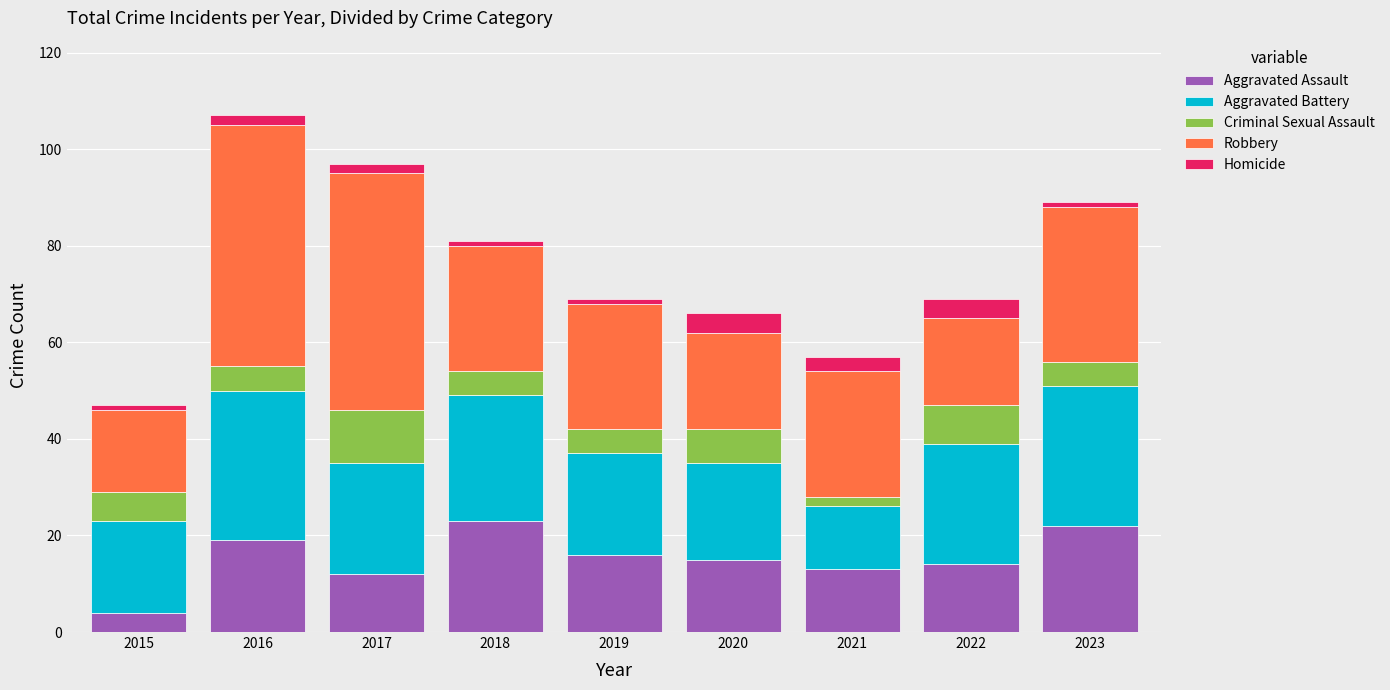

What is the minimum value for Aggravated Assault?

4